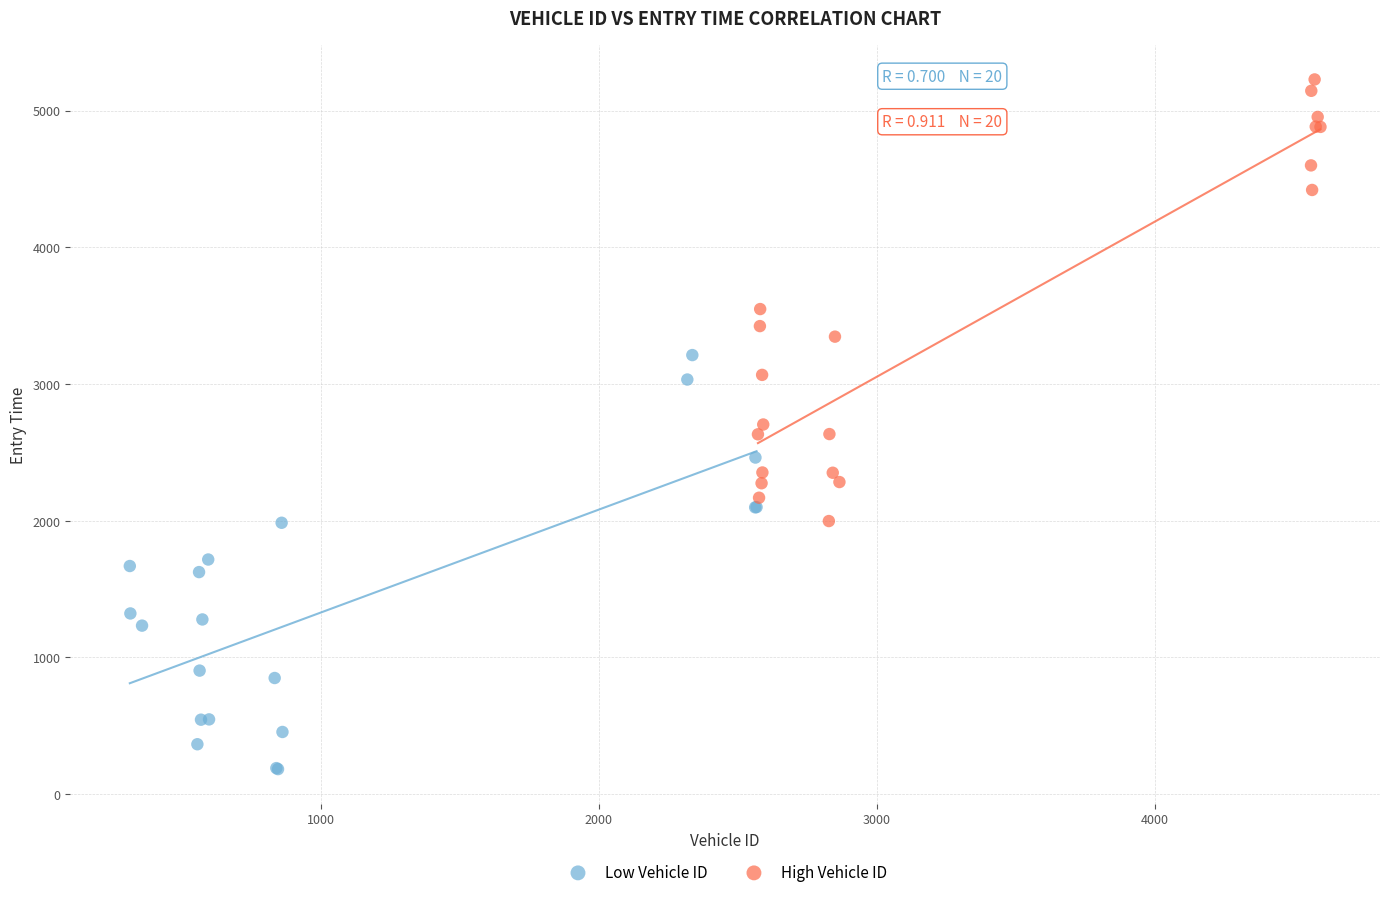

Which series contains the lowest Y value?

Low Vehicle ID